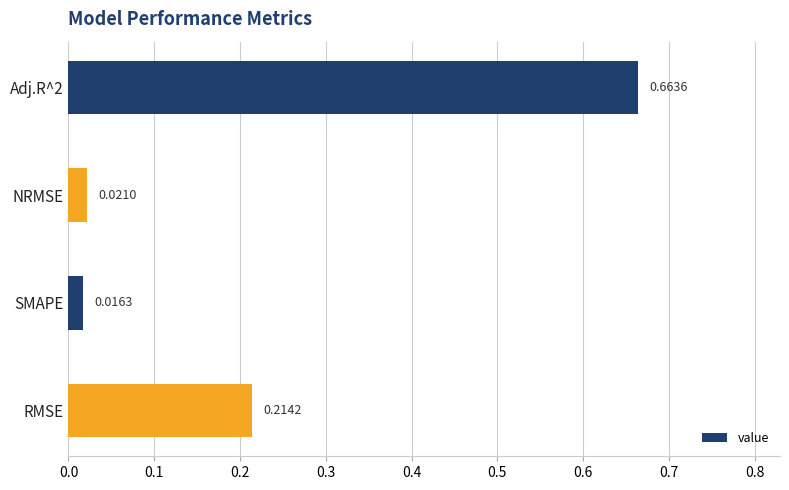

Rank the categories by value from highest to lowest.

Adj.R^2, RMSE, NRMSE, SMAPE